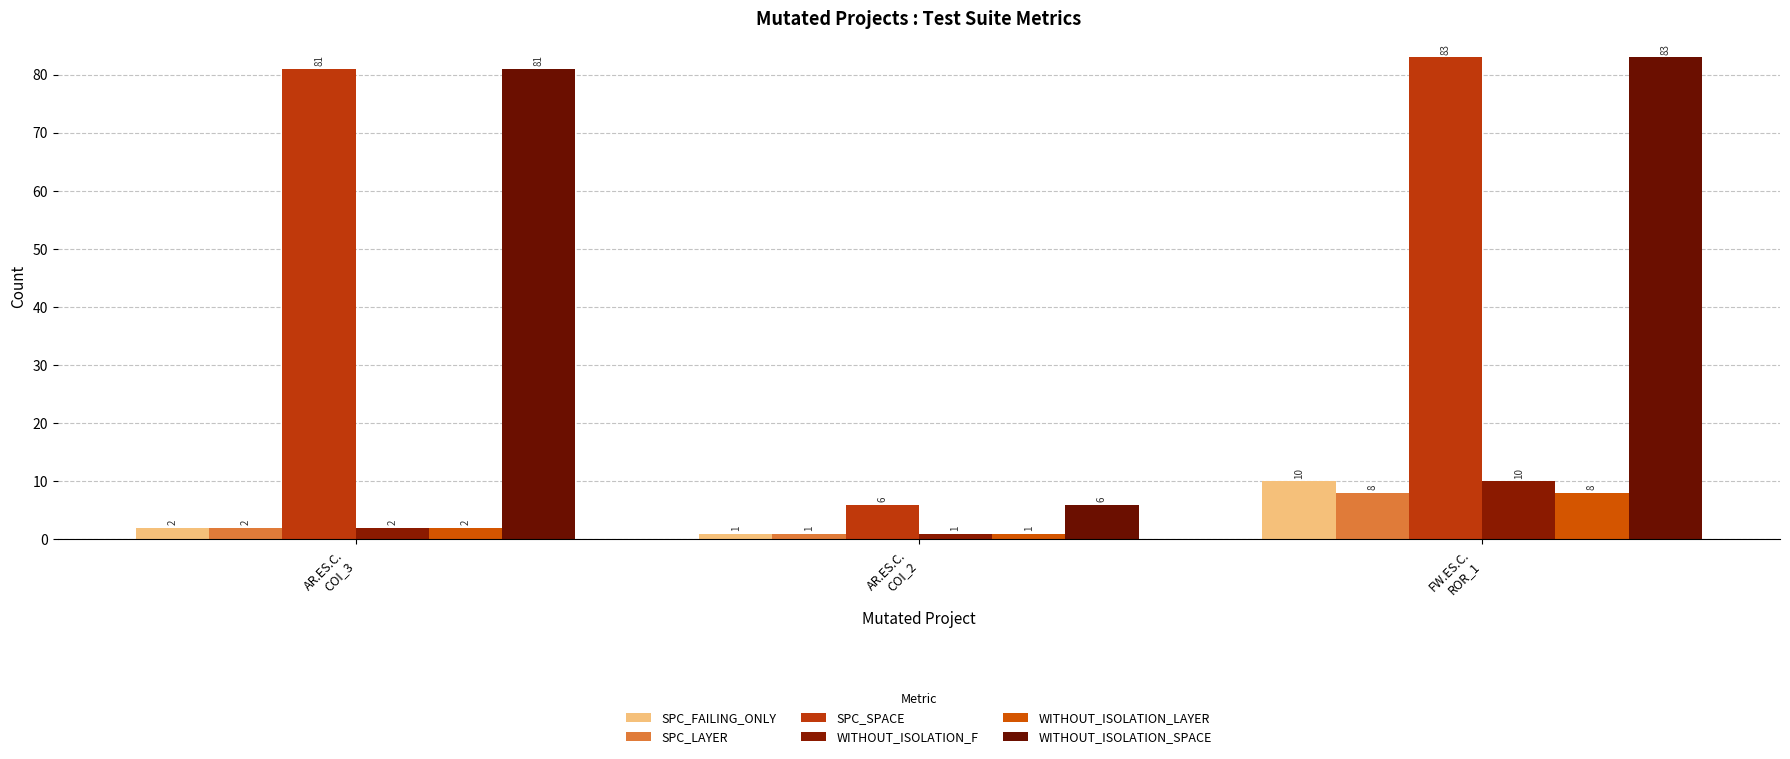

Count the number of categories in the chart.

3